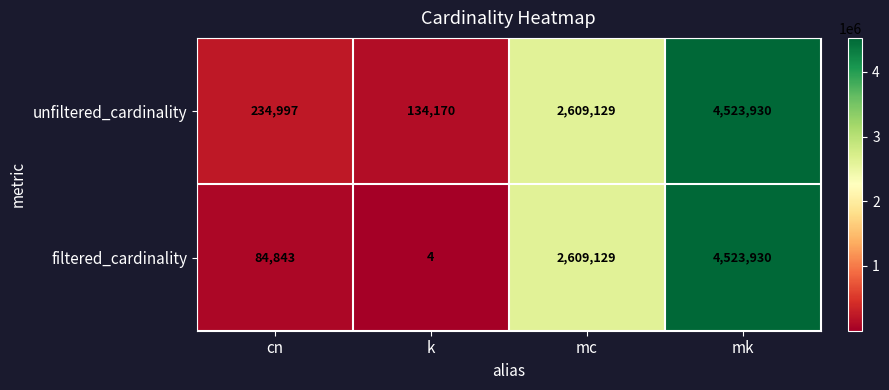

What is the difference between the filtered_cardinality values at cn and k?

84839